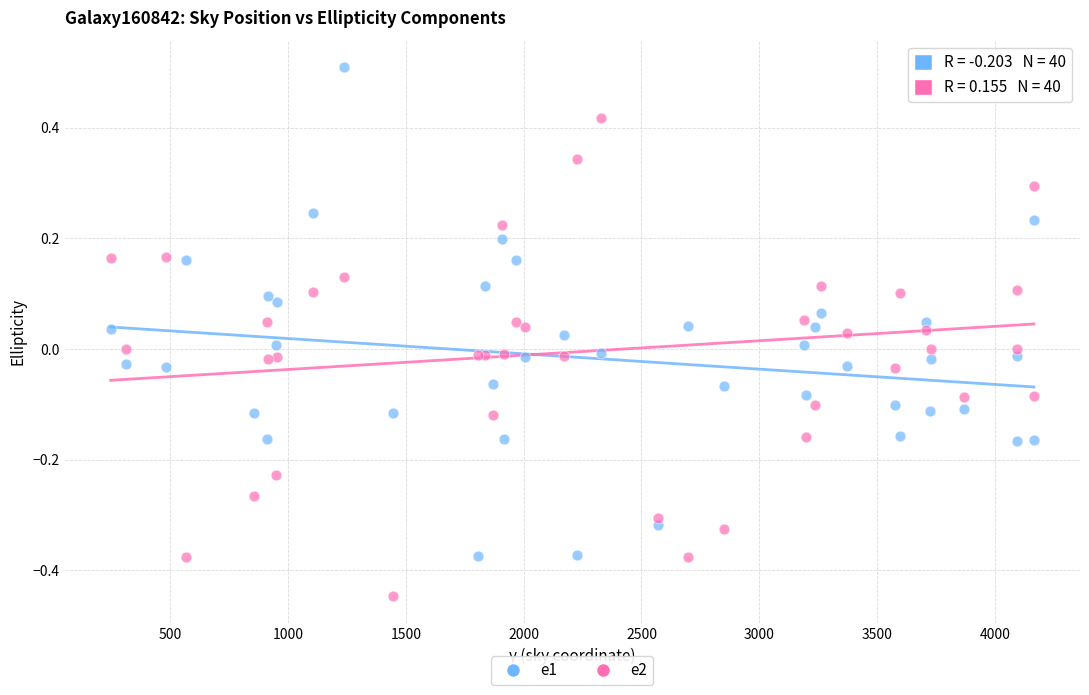

What are all the series names shown in the legend?

e1, e2